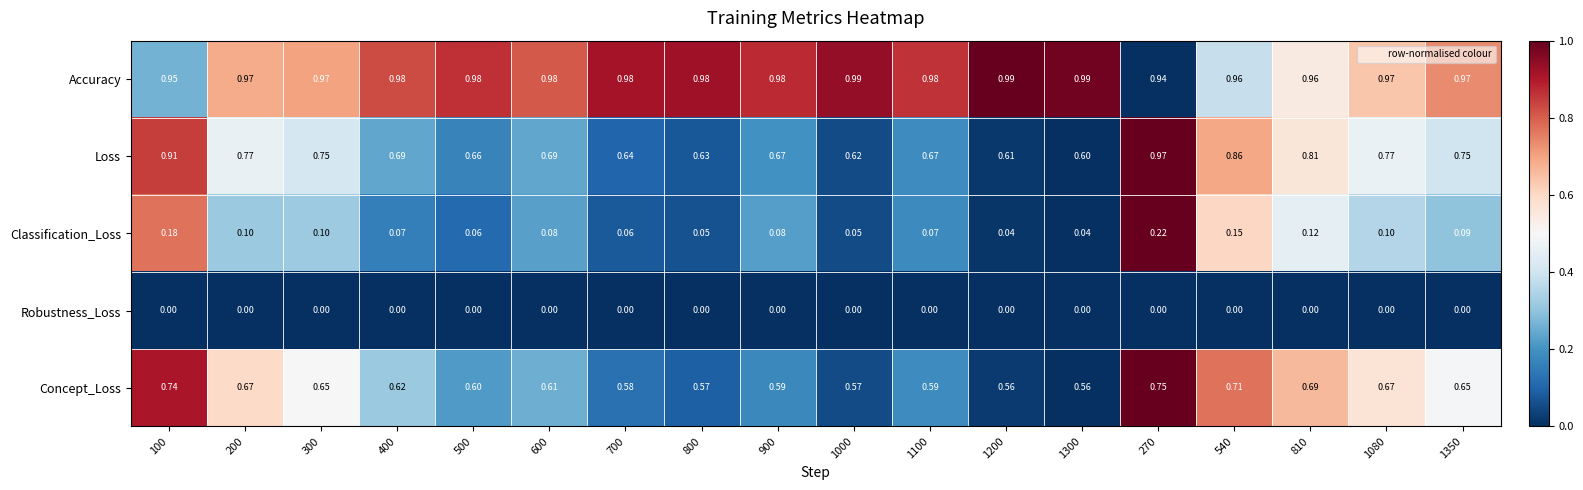

Is the value of Concept_Loss at 700 greater than the value of Robustness_Loss at 270?

Yes